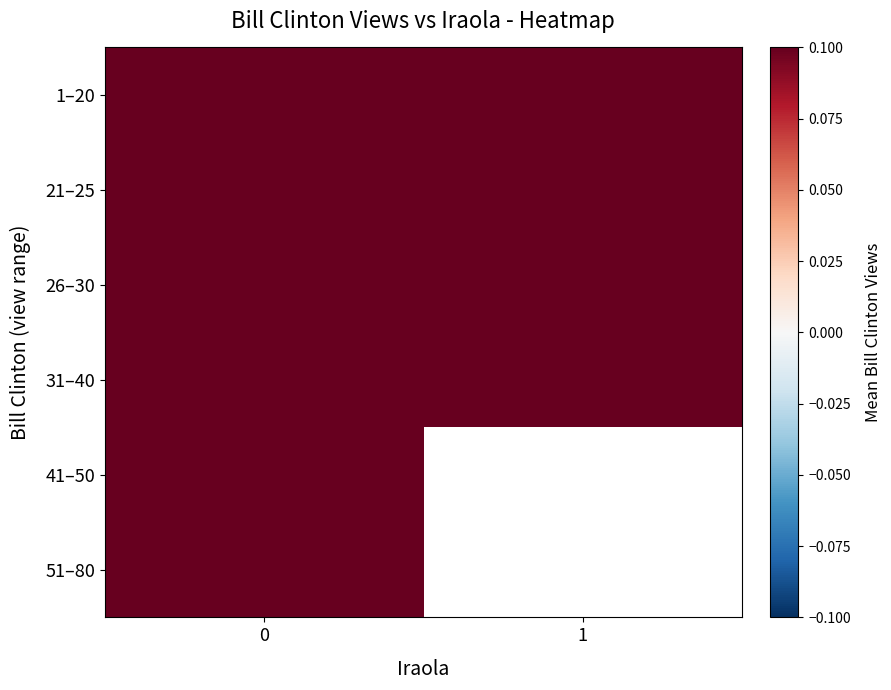

How many data points does each series have?

2